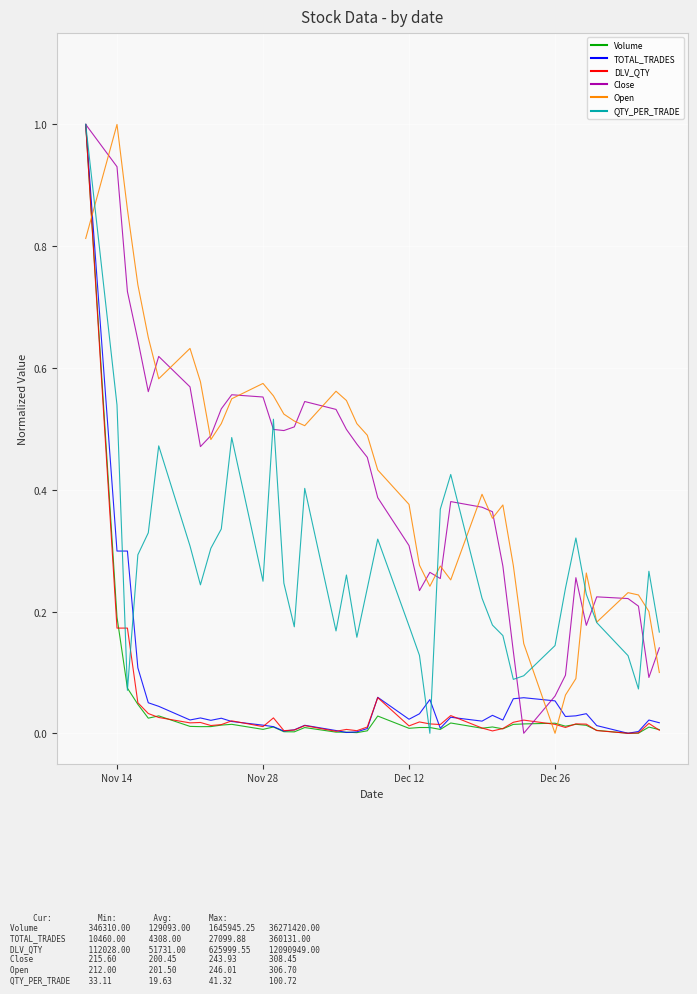

What is the maximum value for QTY_PER_TRADE?

1.0